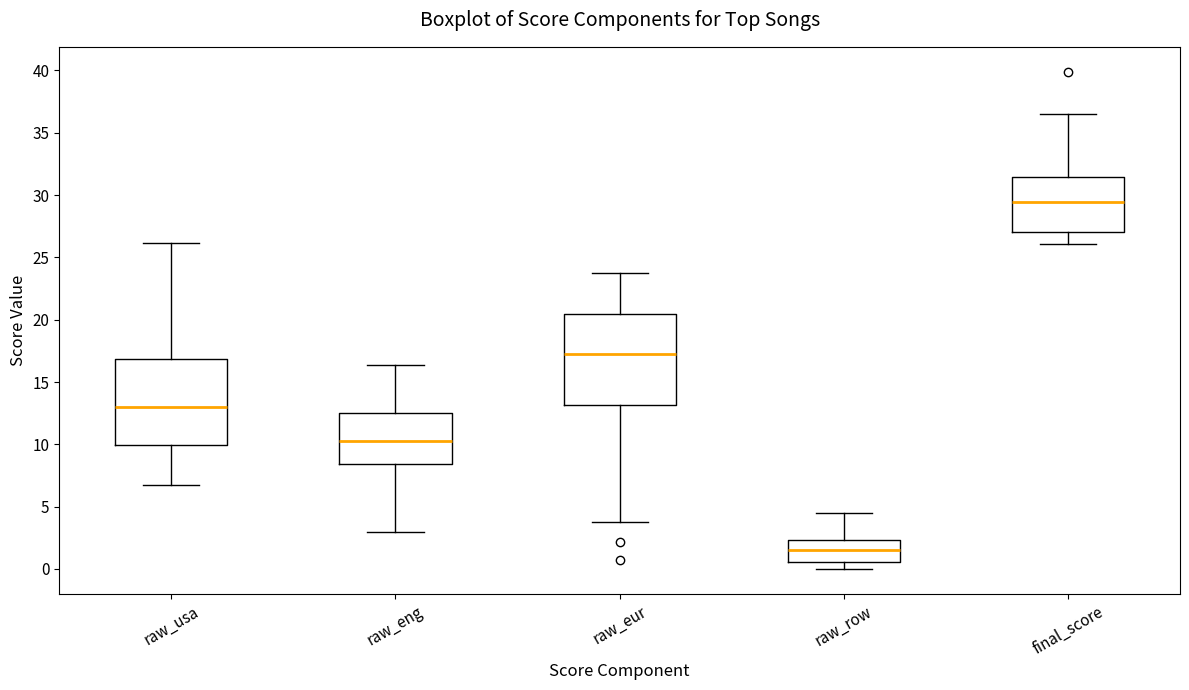

Where does the upper whisker of the box for raw_eur end on the y-axis? The values are not printed on the chart, so give them approximately, as read against the axis.

23.5